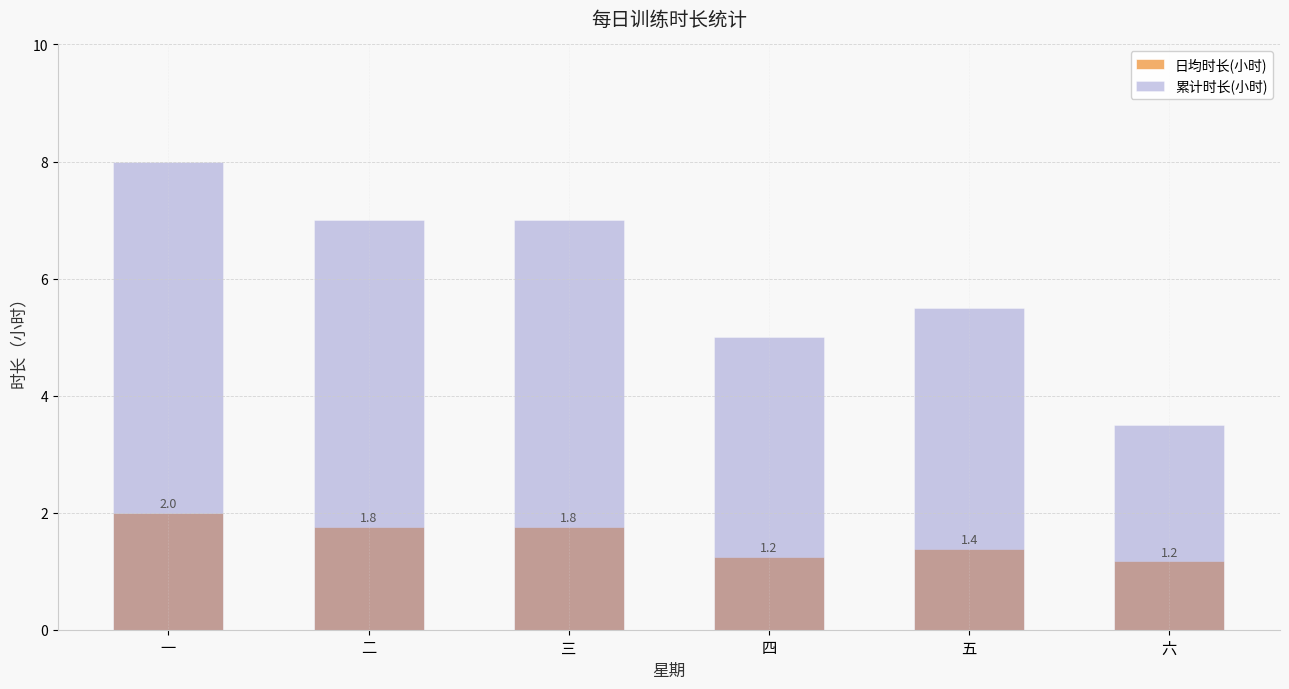

List the series in order of their peak value, lowest first.

日均时长(小时), 累计时长(小时)